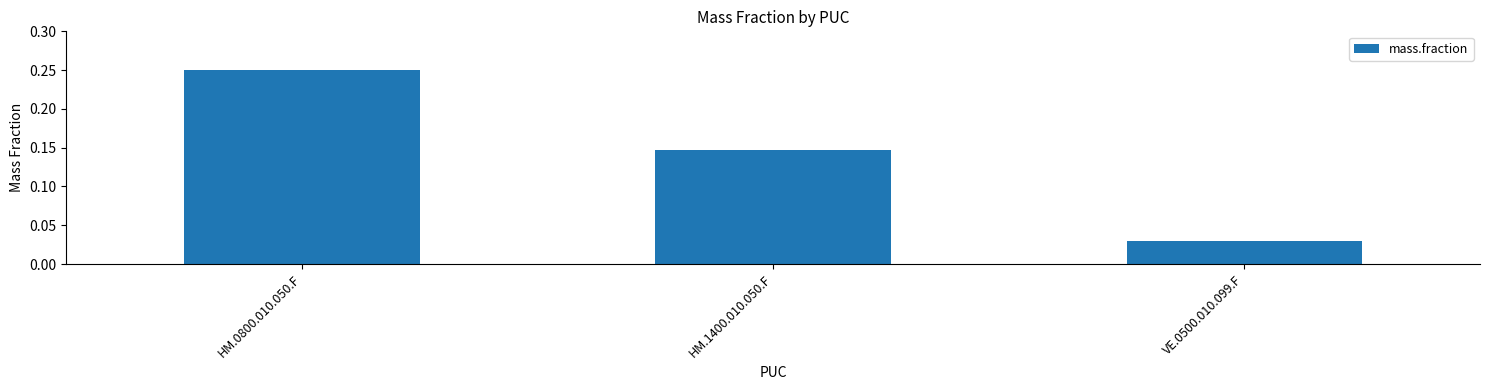

Count the values in the range 0 to 1.

3